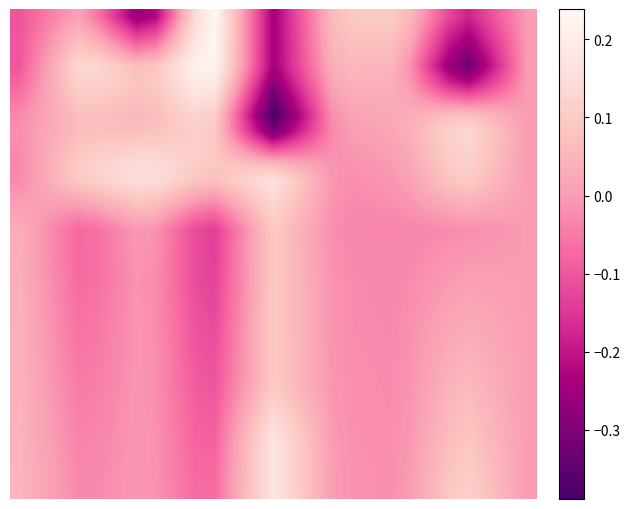

At how many categories does at least one series exceed 0?

26